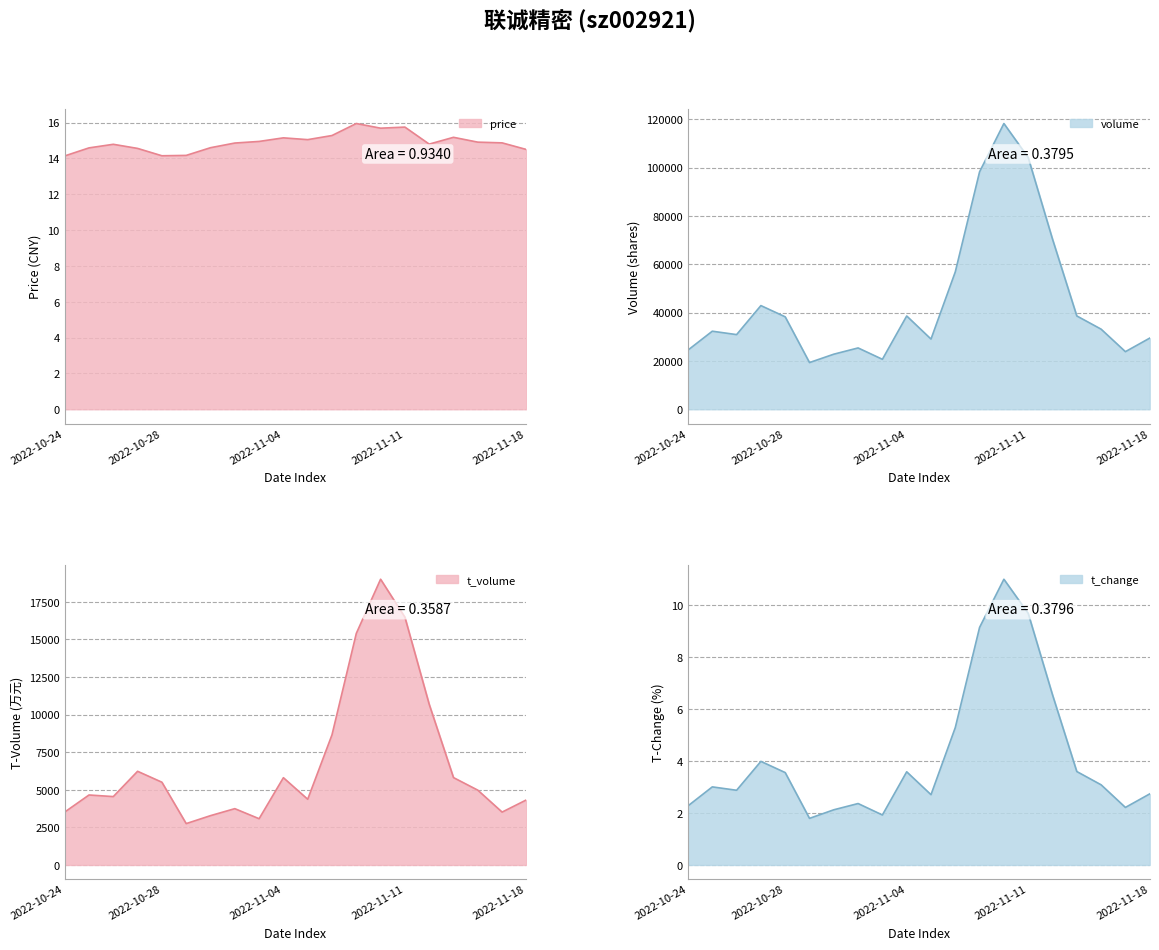

What is the difference between the maximum and second lowest values in the t_change series?

9.1